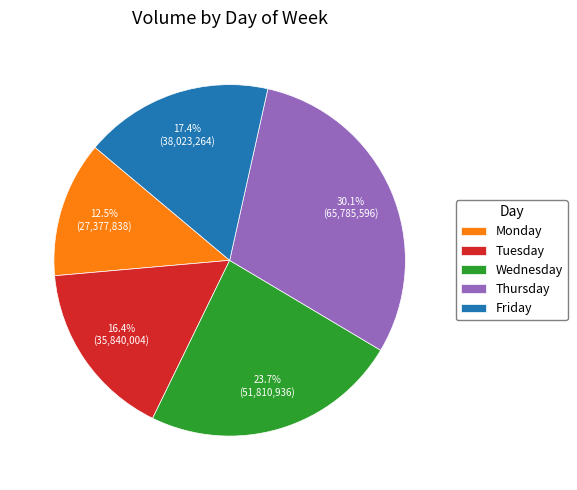

What percentage is the Tuesday slice, to the nearest percent?

16%